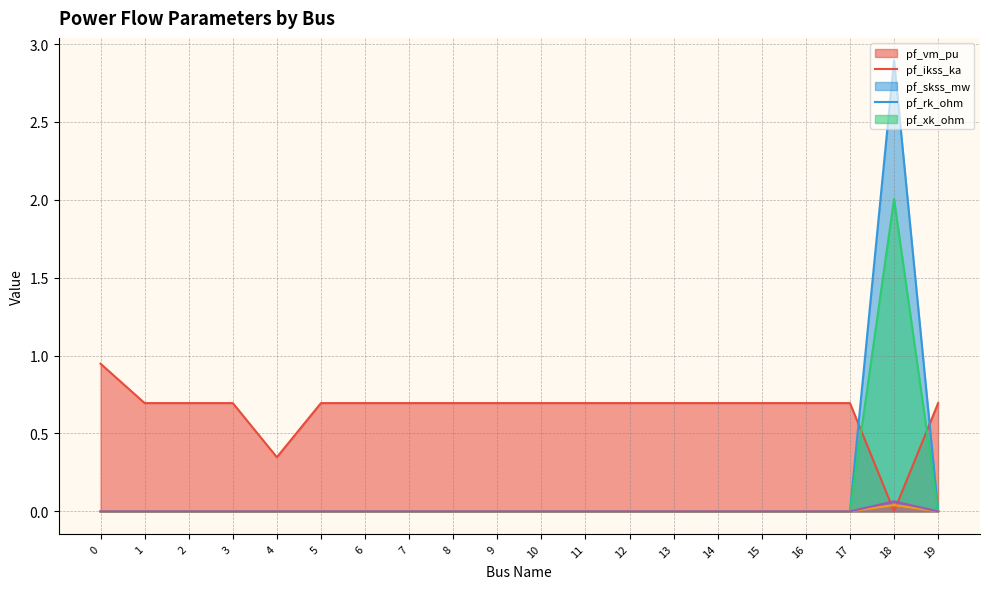

True or false: pf_xk_ohm has more than 1 interior local peaks.

False